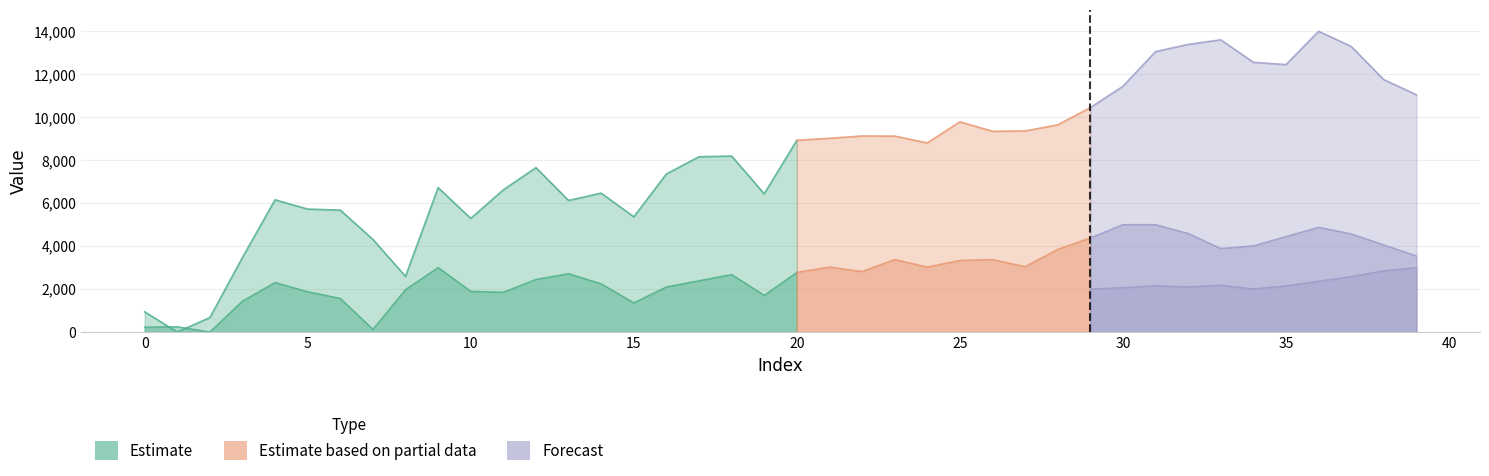

What is the value of the 5th point from the left?

6155.7